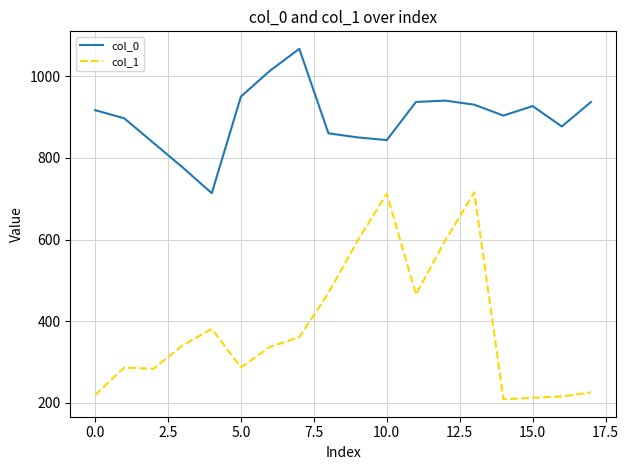

List the series in order of their overall mean, lowest first.

col_1, col_0